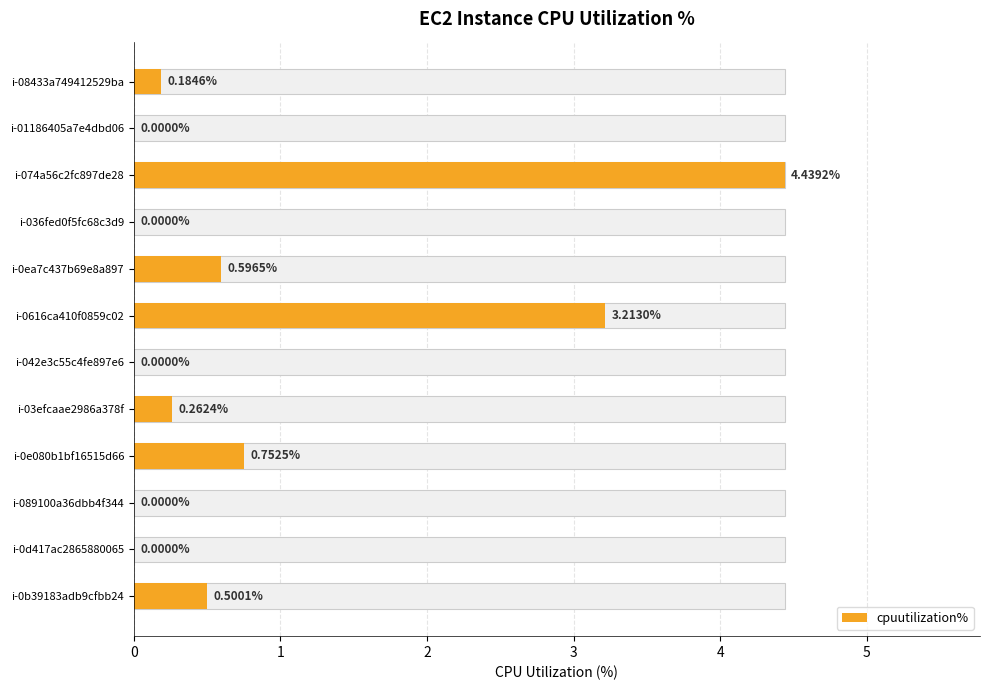

What is the change in value from i-074a56c2fc897de28 to i-0616ca410f0859c02?

-1.2